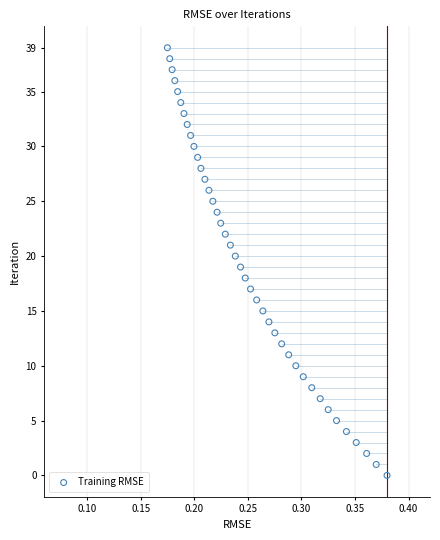

What is the range of Y values (max minus min)?

39